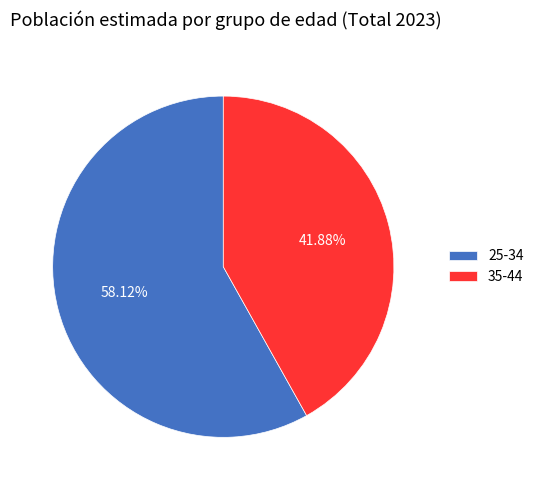

Rank the categories by value from lowest to highest.

35-44, 25-34